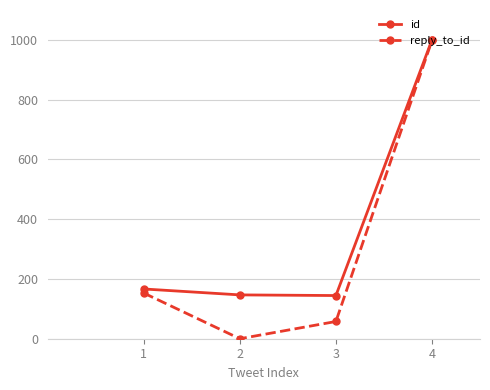

What is the value of the reply_to_id point at the 1st from the left?

152.8